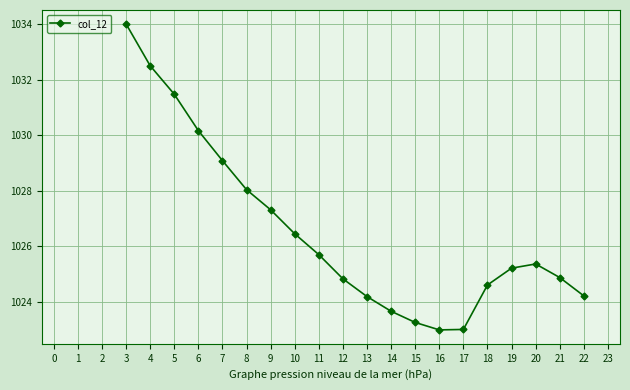

What is the sum of all values?

20531.0